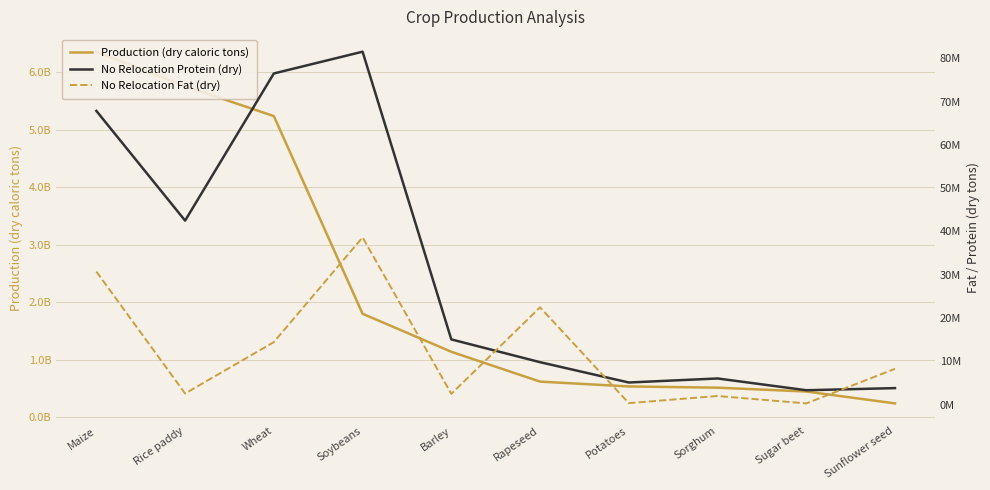

Which series changed the most between Maize and Sorghum?

Production (dry caloric tons)